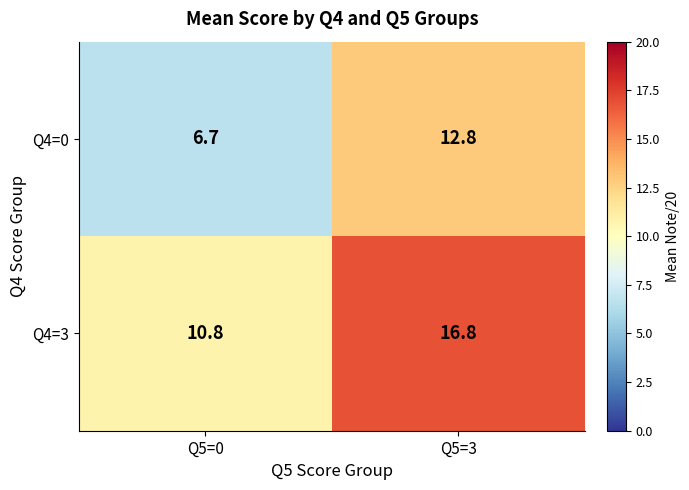

Reading right to left, extract all data points from this chart.

Q4=0: Q5=3=12.8	Q5=0=6.7
Q4=3: Q5=3=16.8	Q5=0=10.8